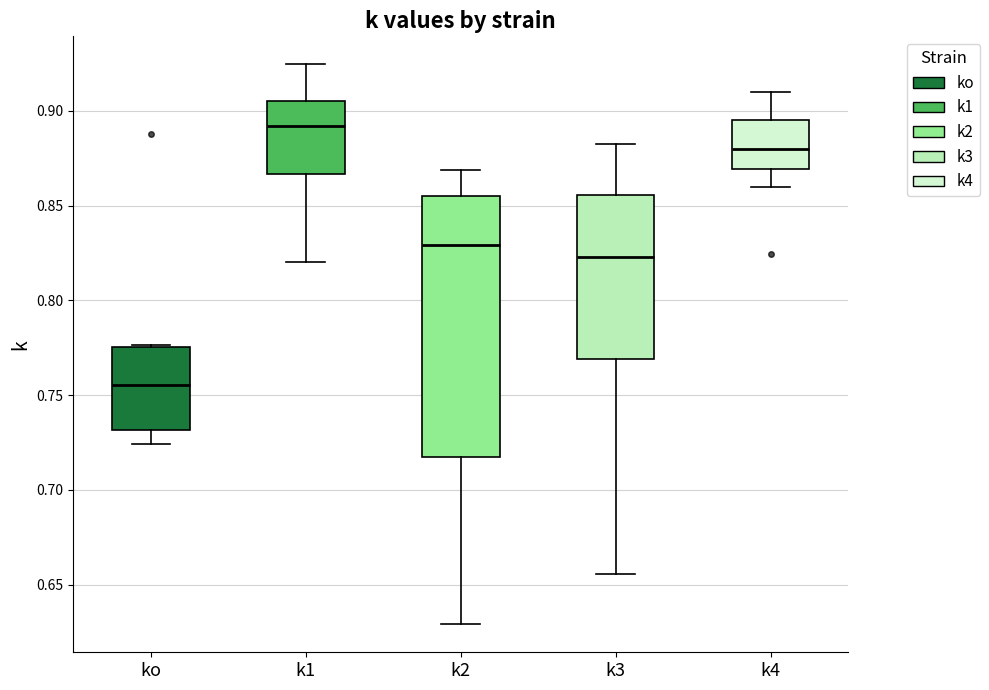

Which box has the lowest median line?

ko